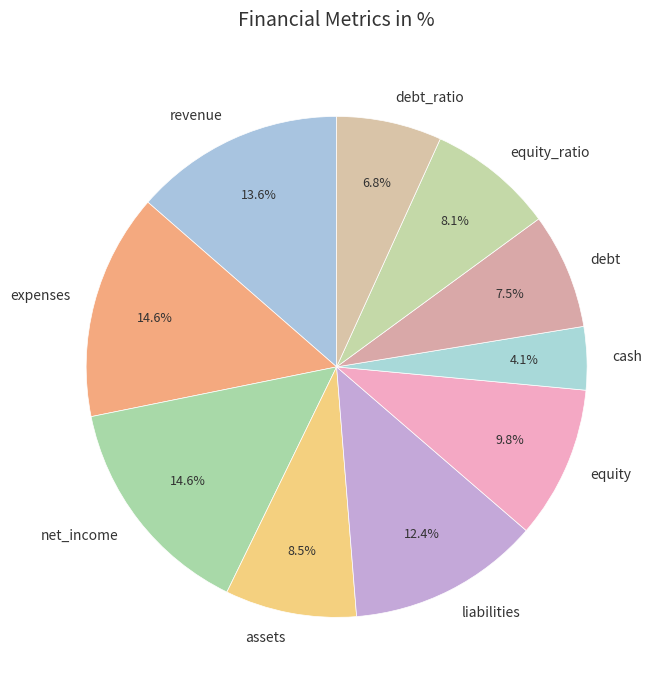

To the nearest percent, what is the difference between the equity and expenses slice percentages?

5%